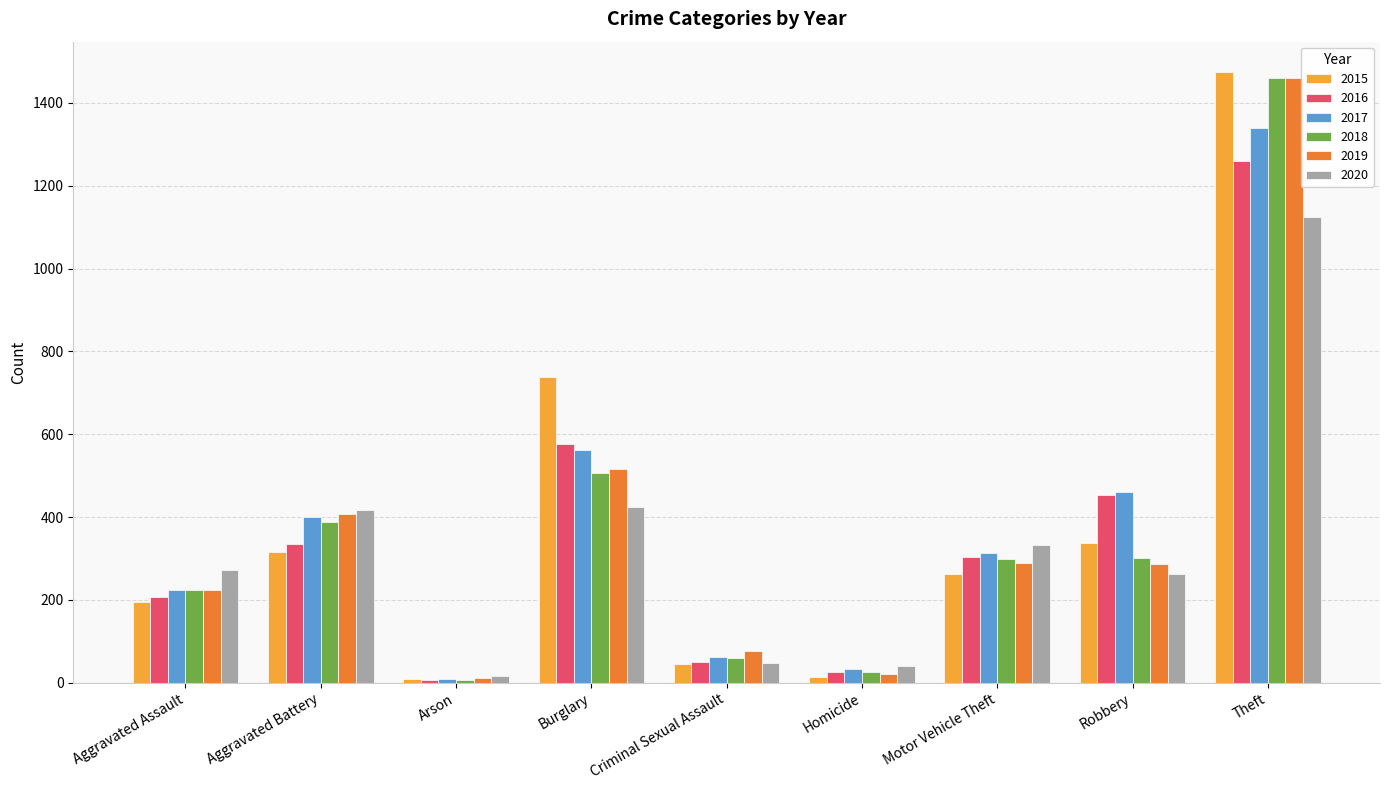

At which category is the sum across all series the highest?

Theft